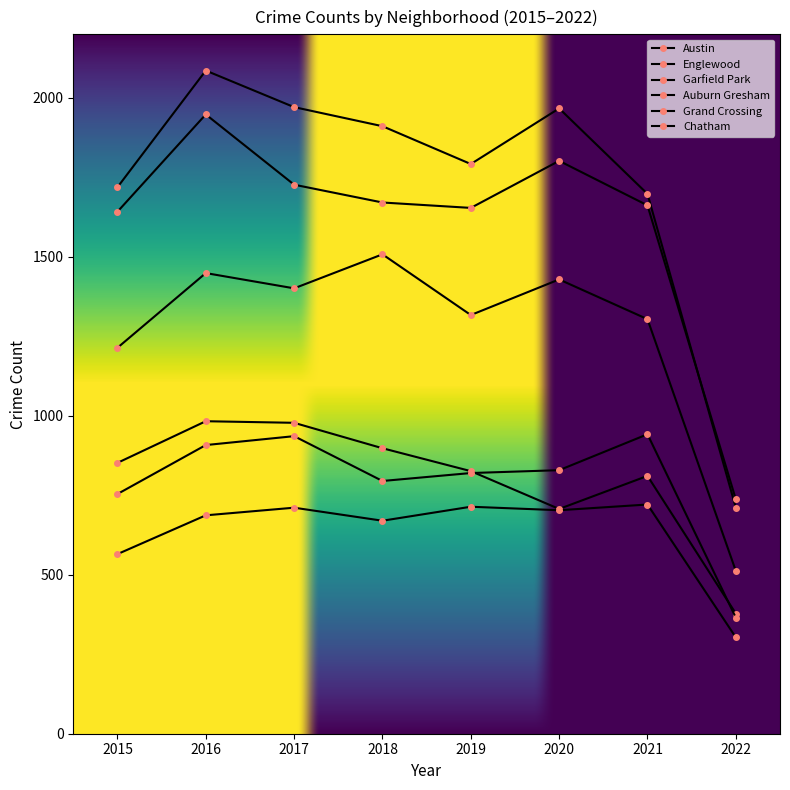

At which label does Garfield Park first exceed 1401?

2016